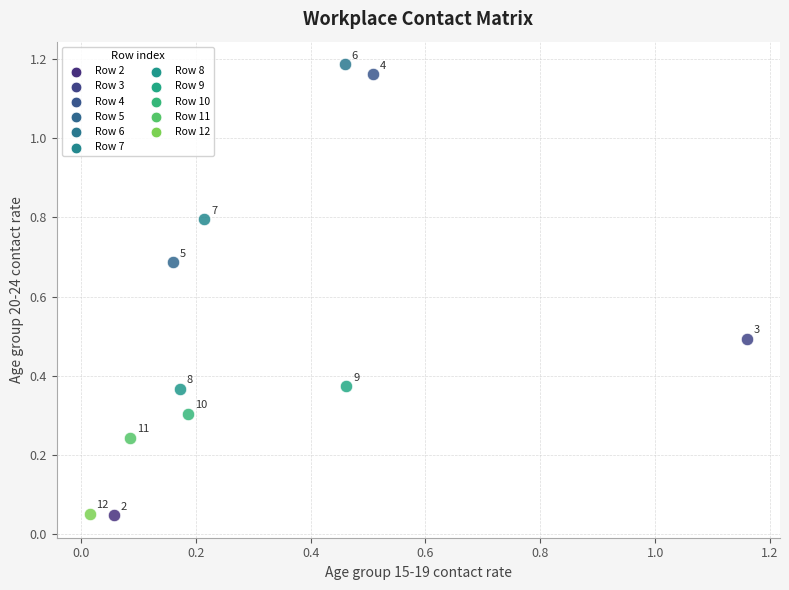

Which series contains the highest Y value?

Row 6